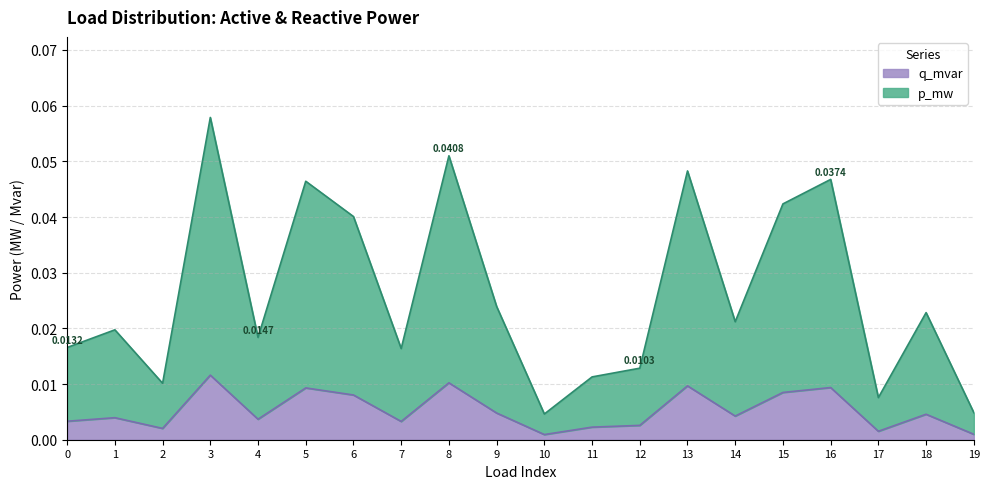

True or false: p_mw has a value of 0.0 at 2.

True